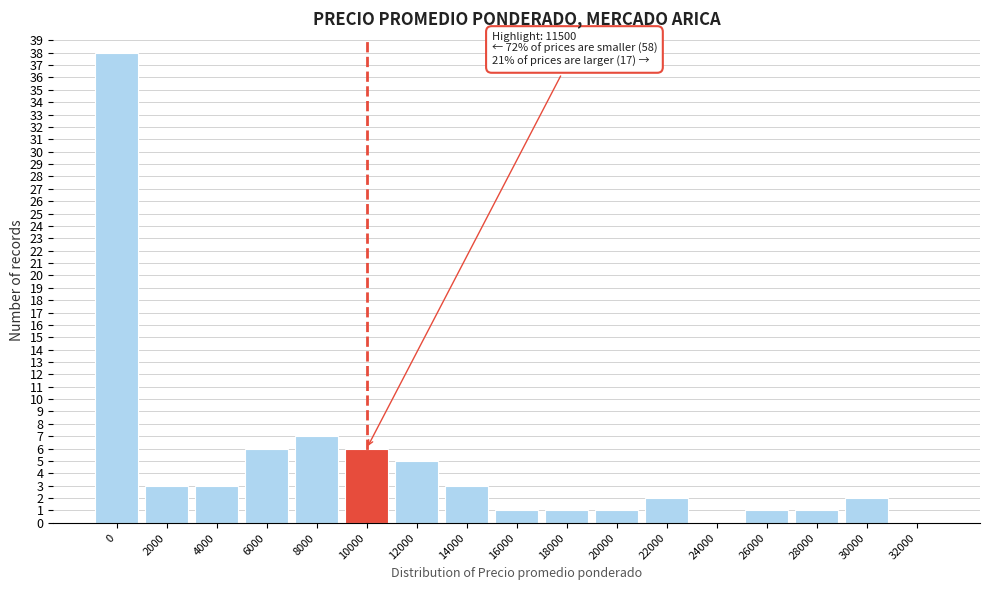

Reading left to right, extract all data points from this chart.

0=38	2000=3	4000=3	6000=6	8000=7	10000=6	12000=5	14000=3	16000=1	18000=1	20000=1	22000=2	24000=0	26000=1	28000=1	30000=2	32000=0